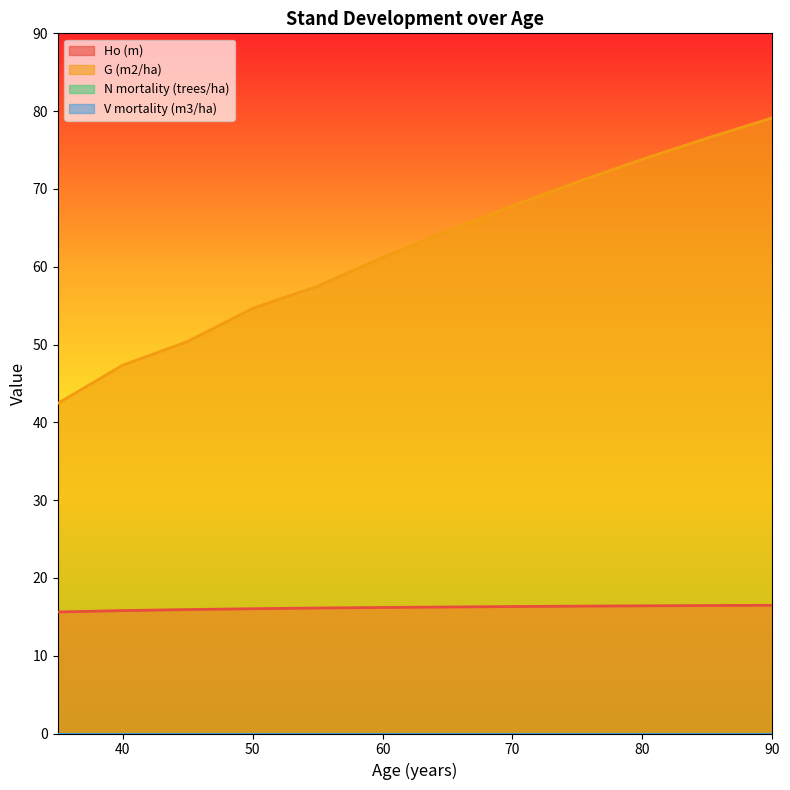

What is the maximum value for Ho (m)?

16.5